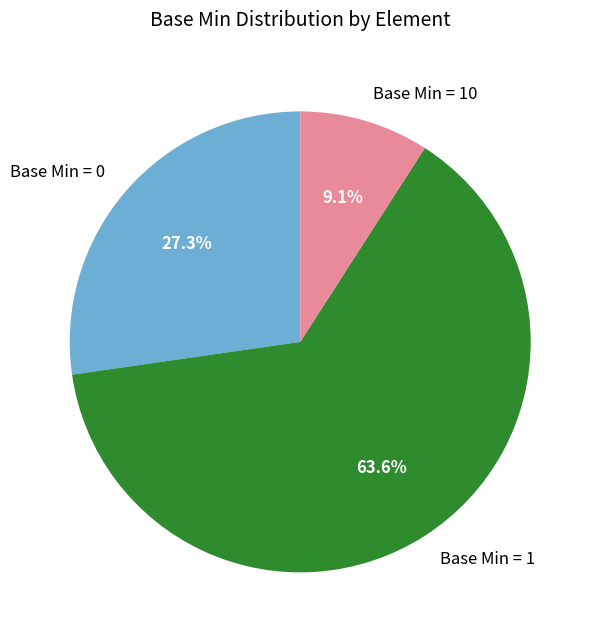

What percentage do Base Min = 1 and Base Min = 0 together represent?

90.9%